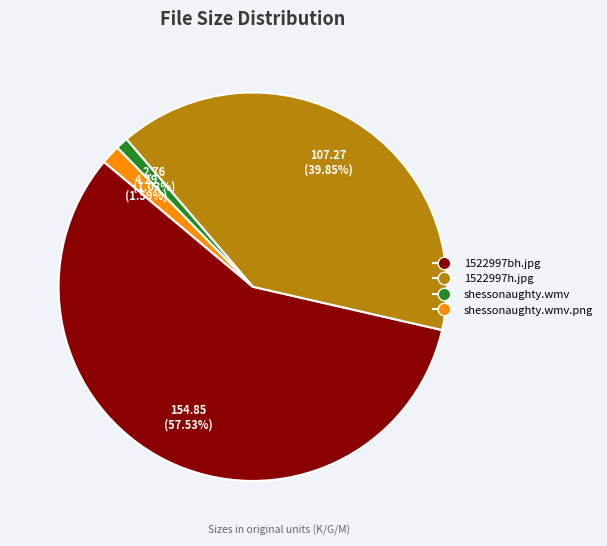

Is there any slice that represents more than half of the pie?

Yes